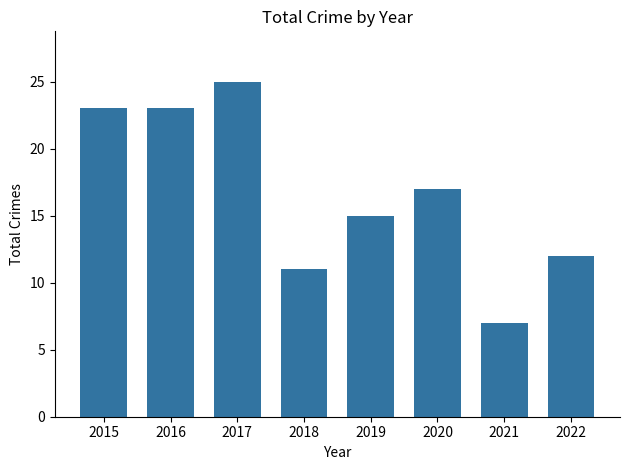

How many distinct data groups are displayed?

1